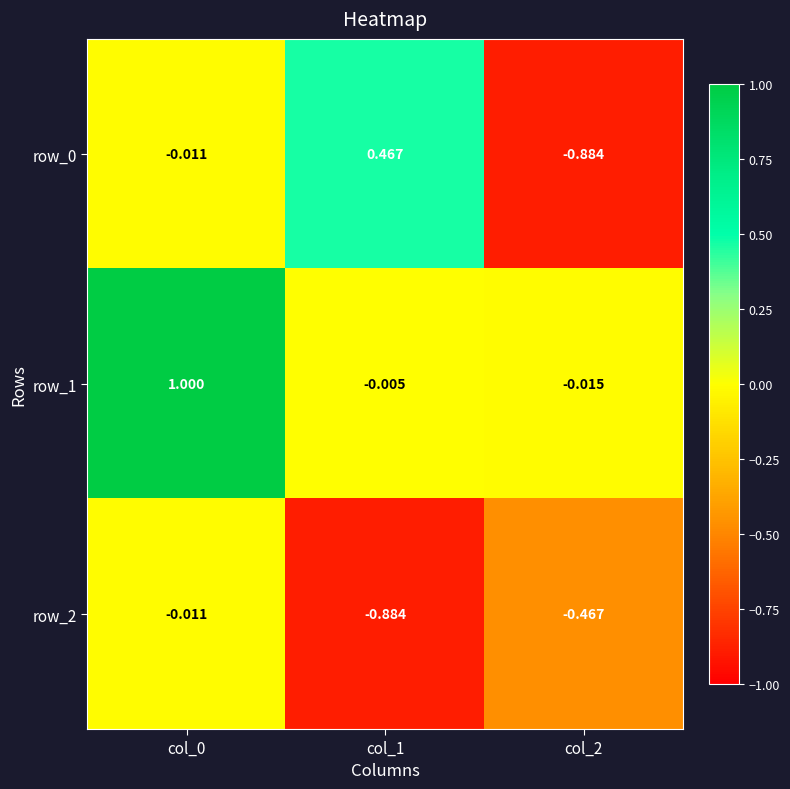

Is the value of row_2 at col_2 greater than the value of row_0 at col_2?

Yes